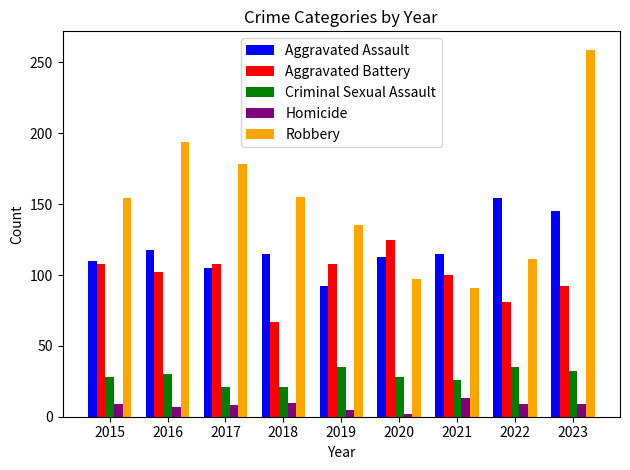

What is the total value across all series at 2020?

365